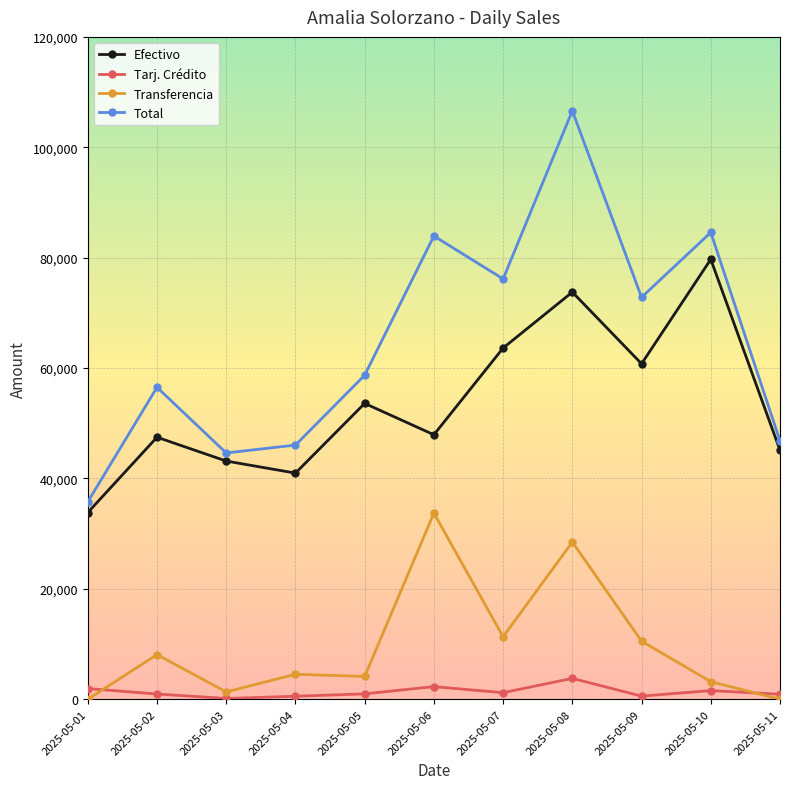

In Total, how many points are lower than both neighbors (excluding endpoints)?

3